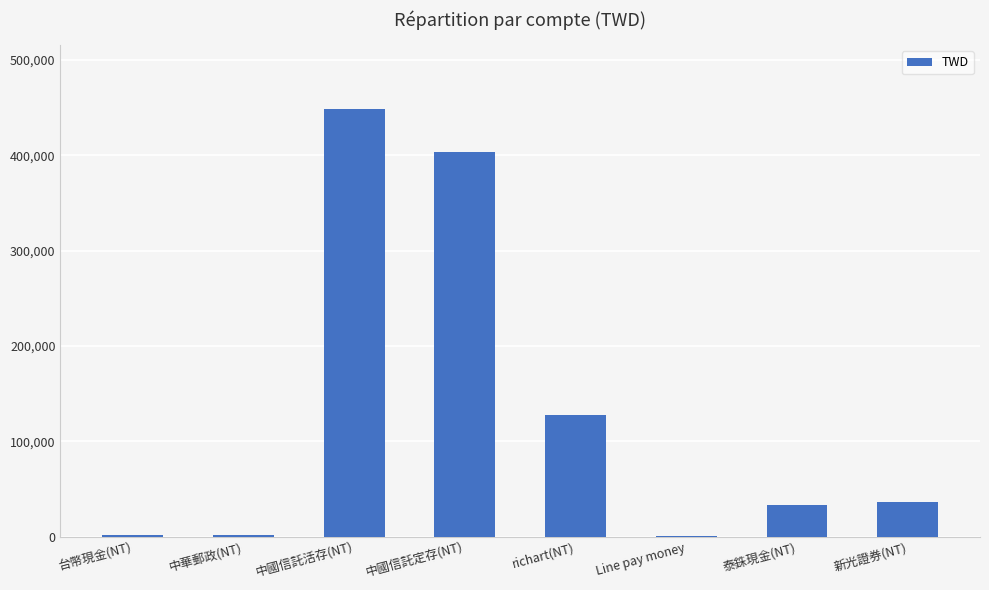

The chart shows a value of 127081 at richart(NT). True or false?

True